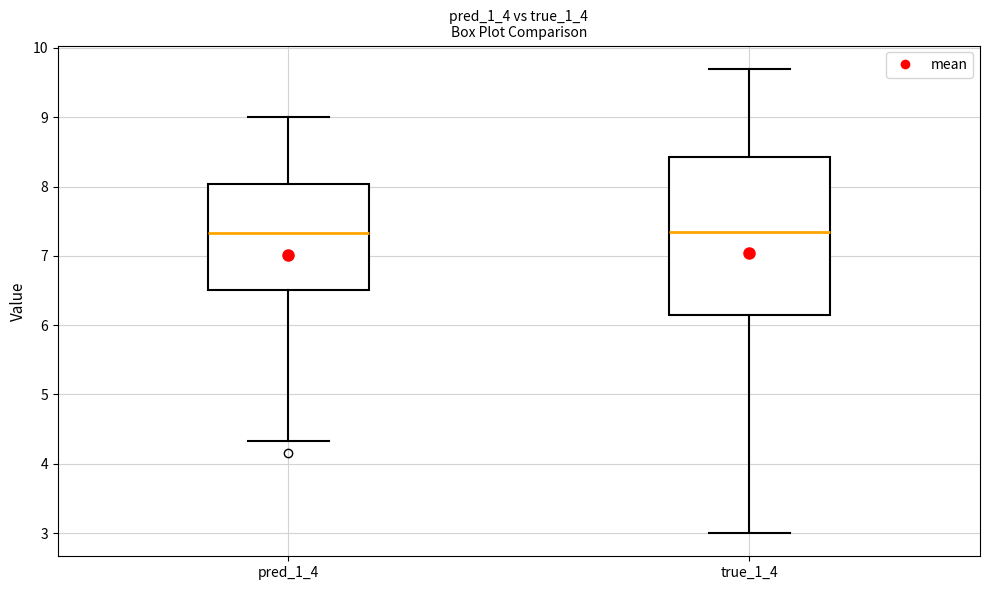

Which box is the tallest, from its lower edge to its upper edge?

true_1_4